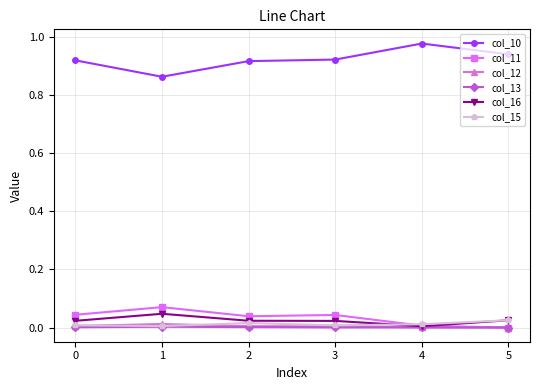

True or false: col_13 and col_10 intersect in this chart.

False